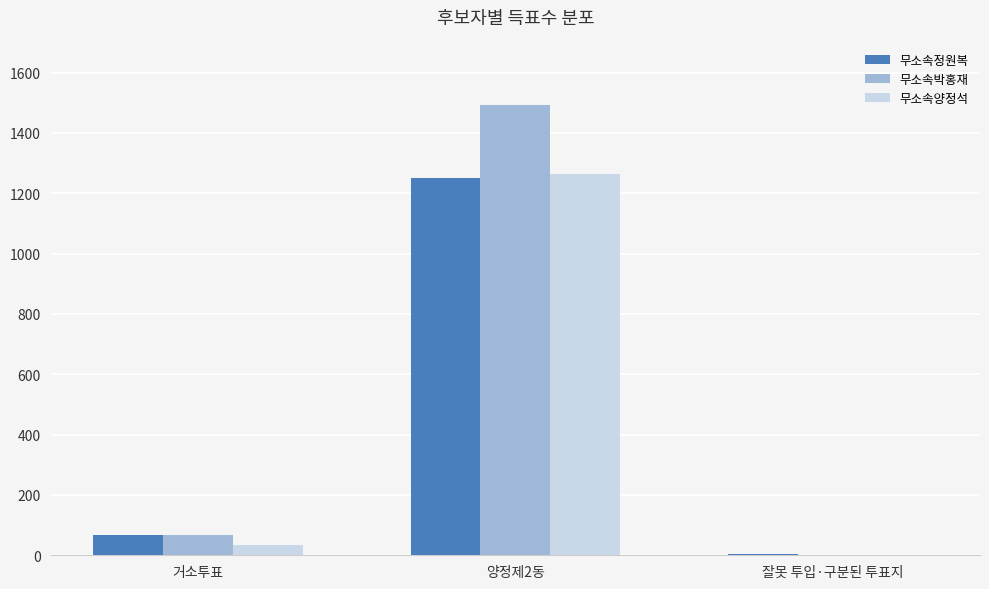

The 무소속박홍재 series shows 1 at 잘못 투입·구분된 투표지. True or false?

True